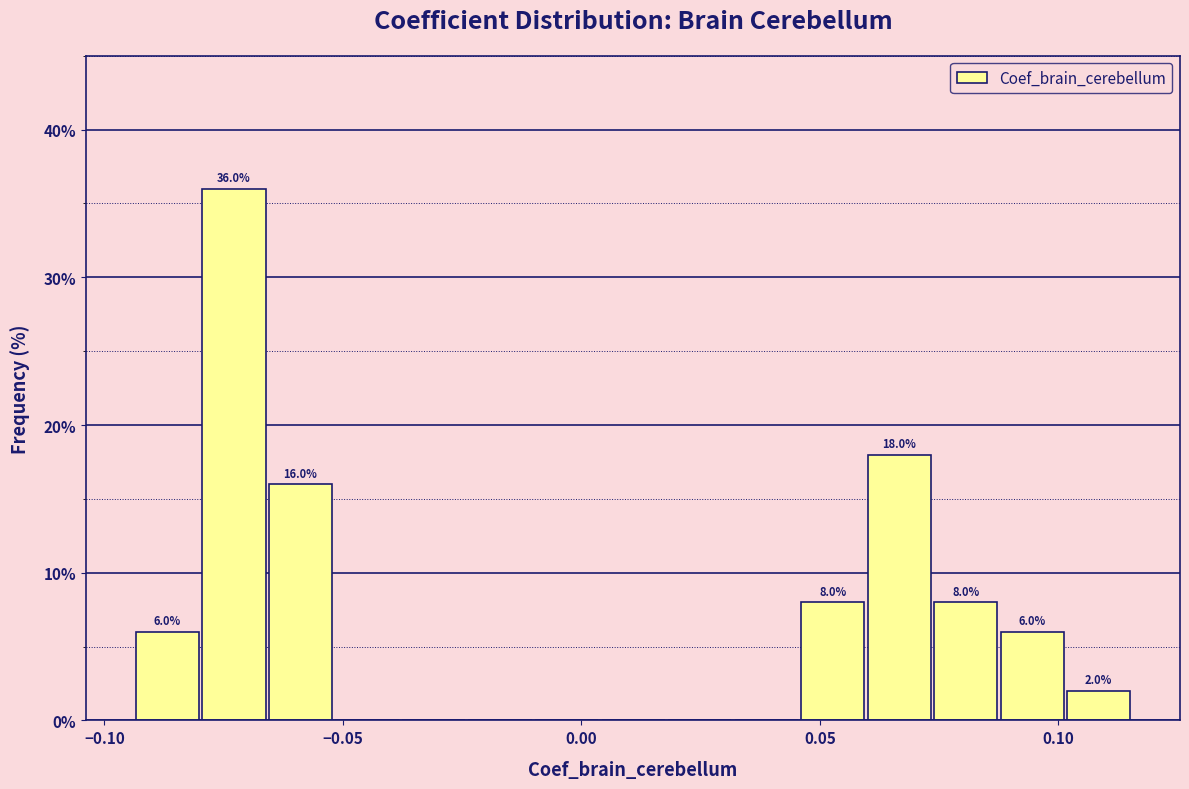

Around what value on the x-axis is the tallest bar? Give the approximate position of its centre, as read against the axis.

-0.075